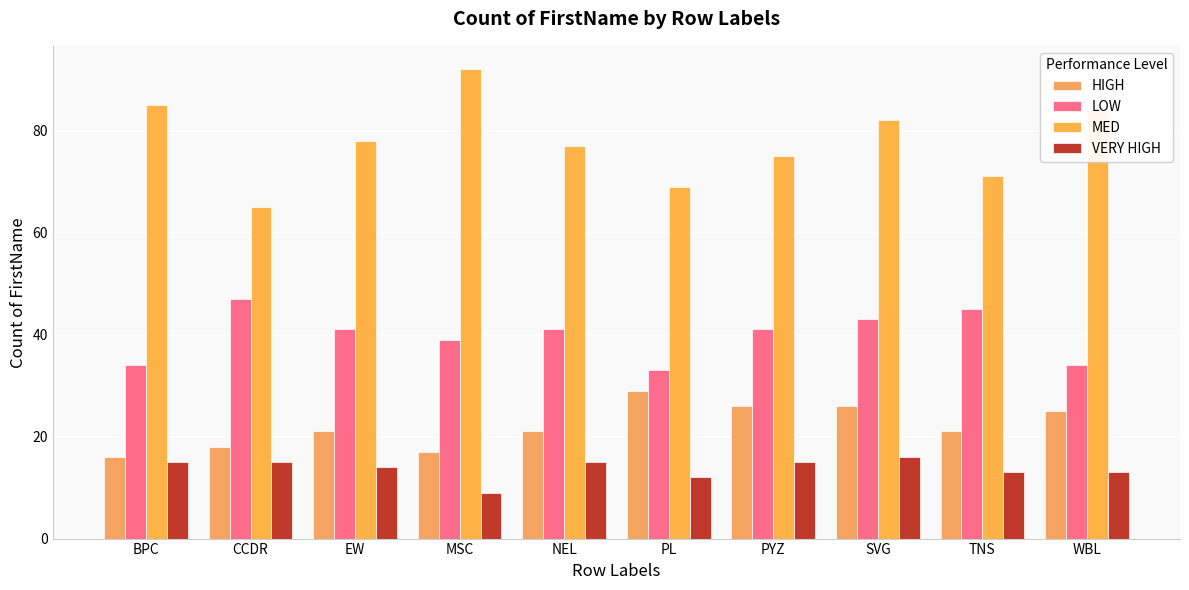

How many series are shown in this chart?

4